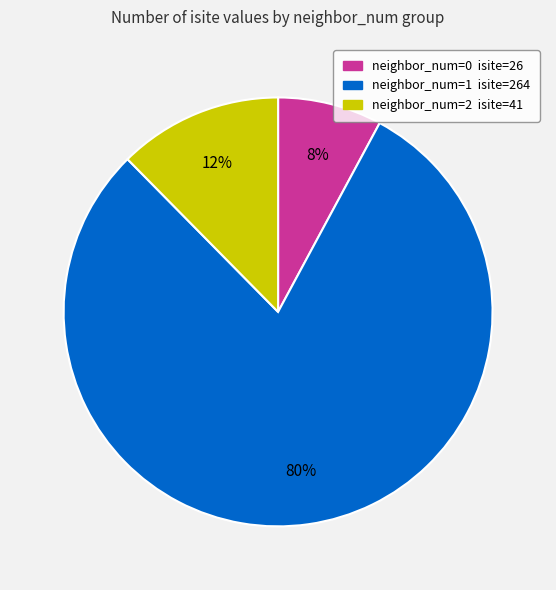

To the nearest percent, what is the average slice percentage?

33%